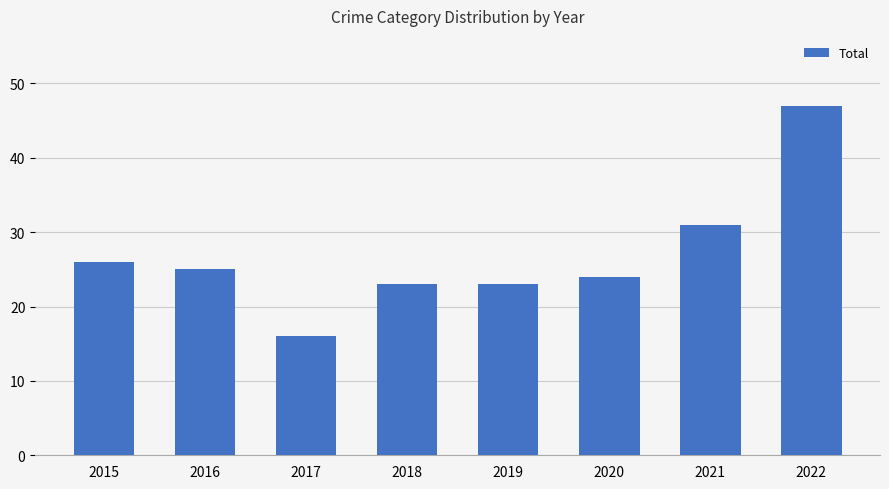

What is the difference between the maximum and second lowest values?

24